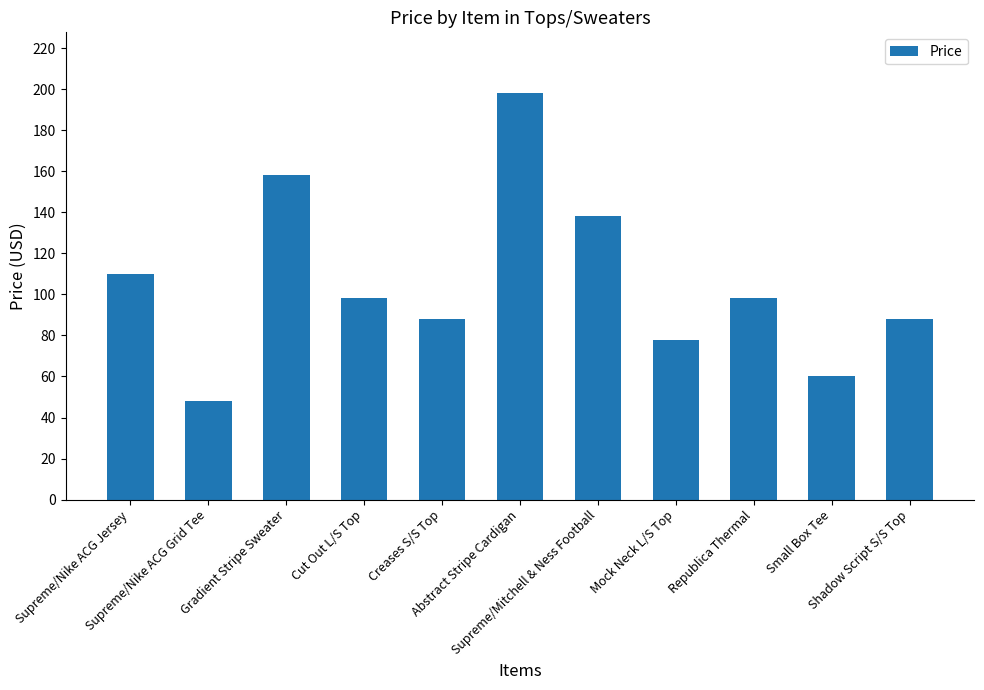

What is the sum of all values?

1162